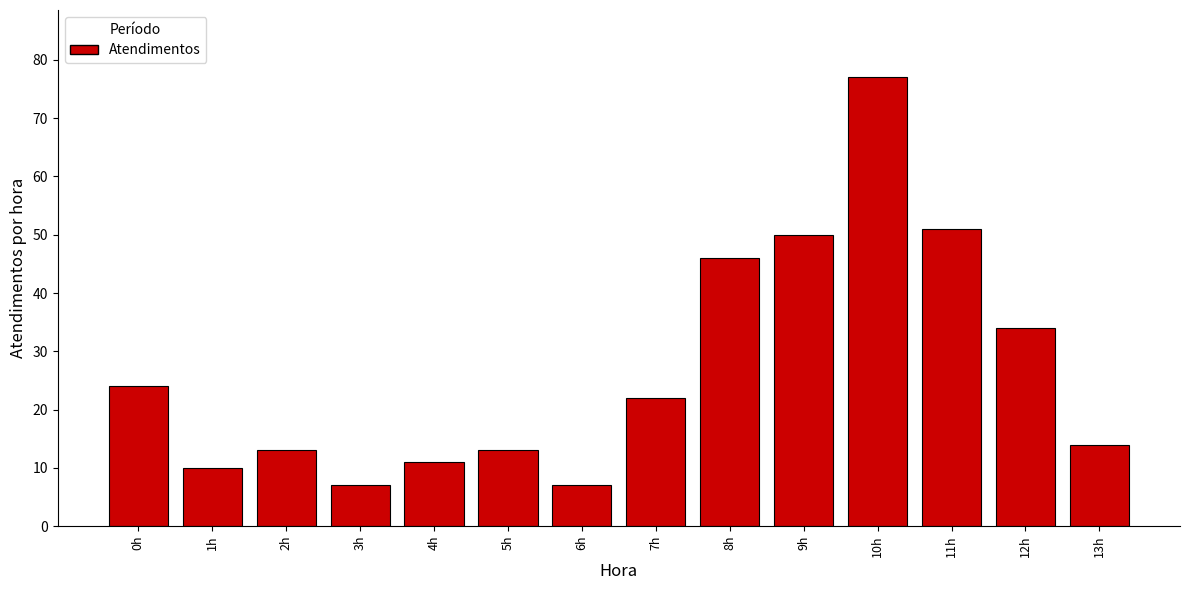

Reading left to right, what are all the values shown in this chart?

24	10	13	7	11	13	7	22	46	50	77	51	34	14